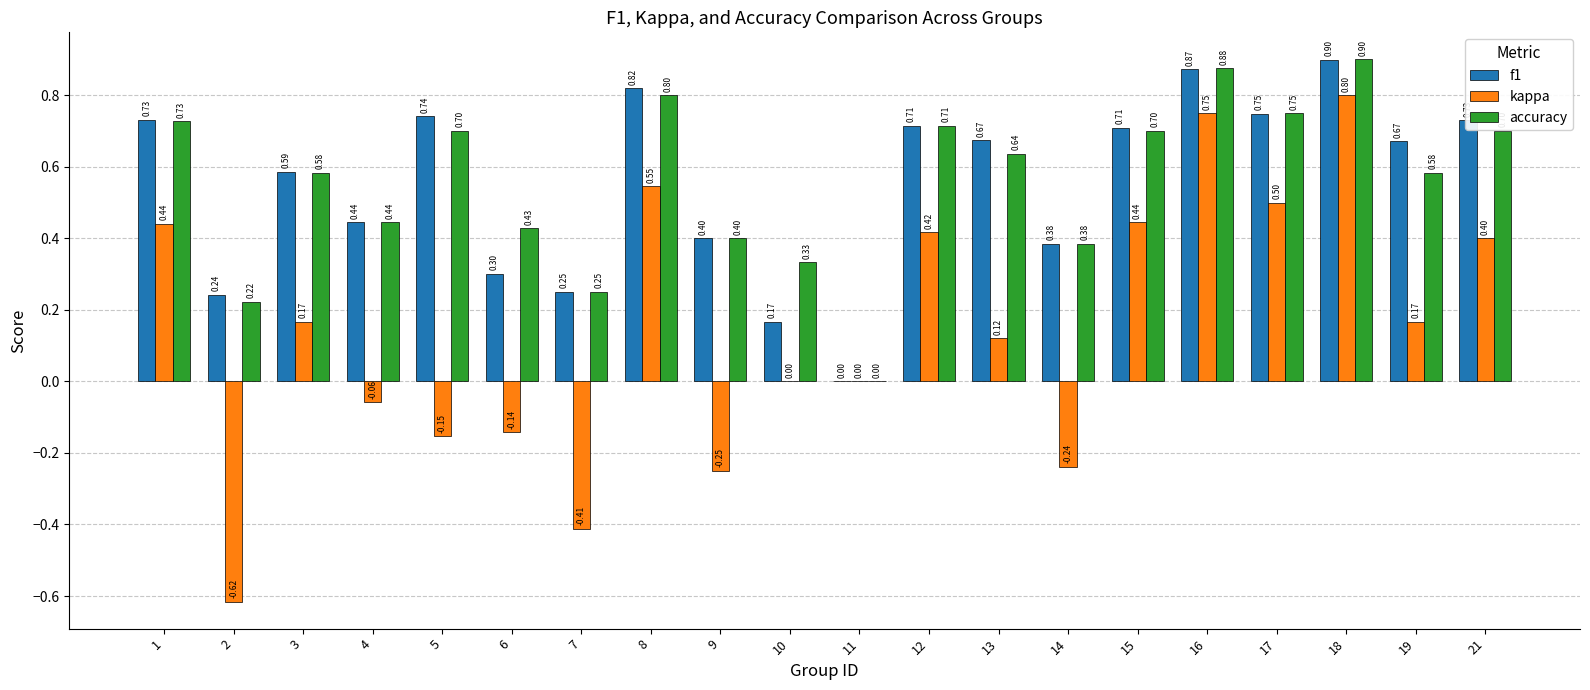

Which series has the largest total across all categories?

accuracy